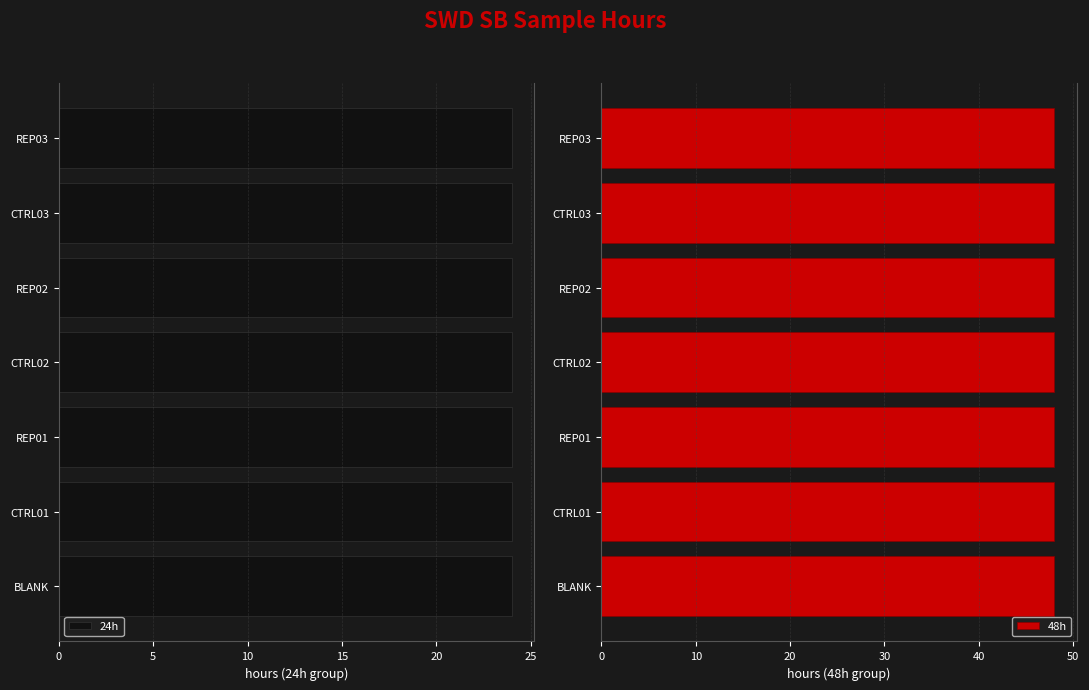

Reading right to left, extract all data points from this chart.

24h: 6=24	5=24	4=24	3=24	2=24	1=24	0=24
48h: 6=48	5=48	4=48	3=48	2=48	1=48	0=48